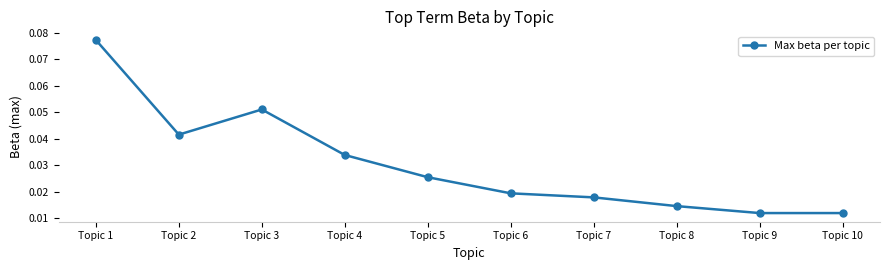

How many values are between 0 and 1?

10